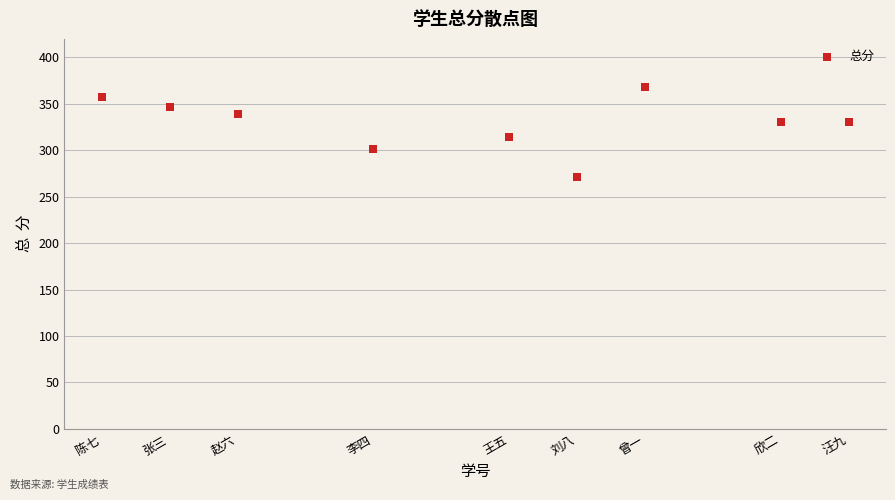

What is the range of Y values (max minus min)?

97